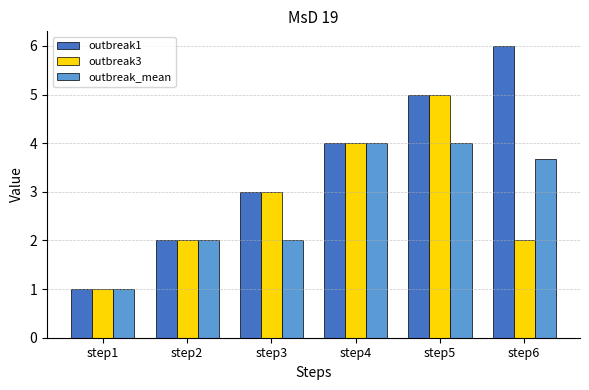

At which category is the sum across all series the highest?

step5